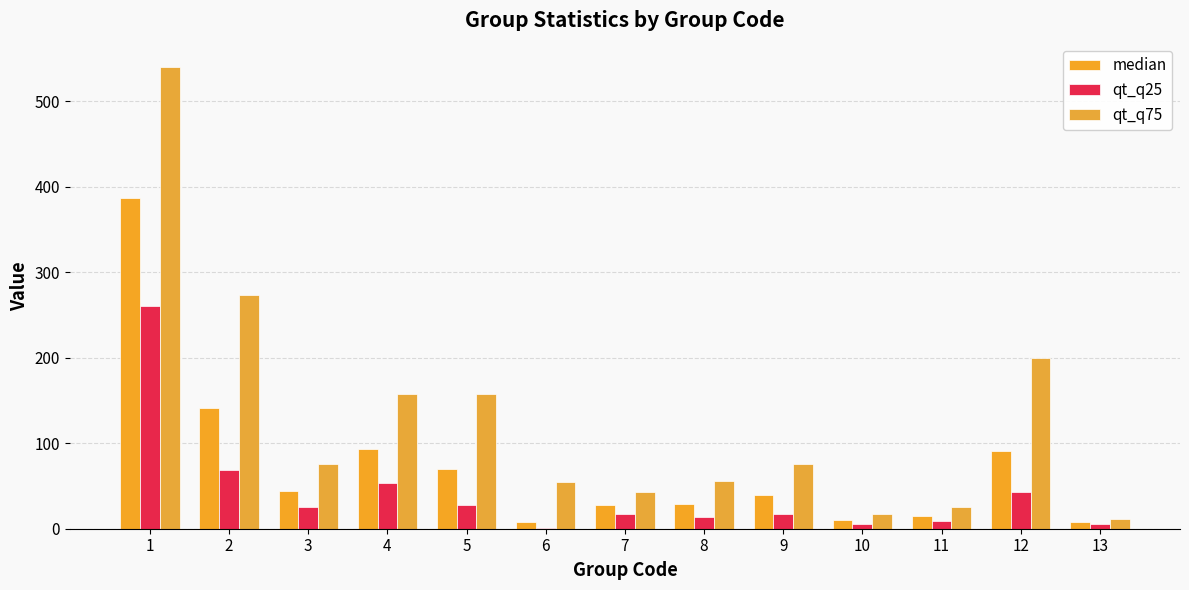

The value of qt_q75 at 5 is 240.7. True or false?

False